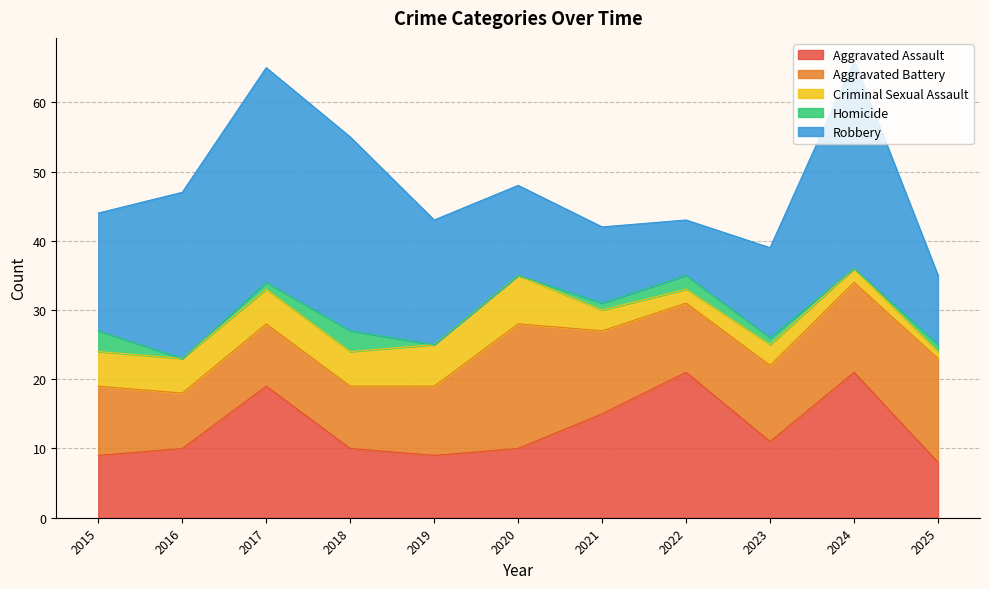

The Aggravated Assault series shows 10 at 2016. True or false?

True